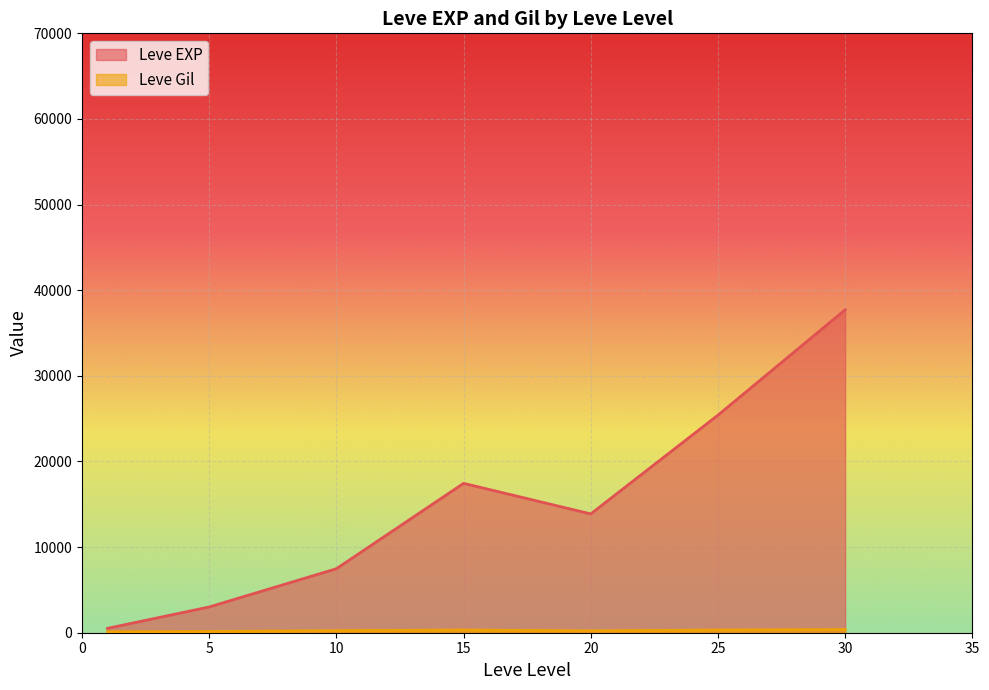

What is the difference between the second highest and second lowest values in the Leve EXP series?

22401.7